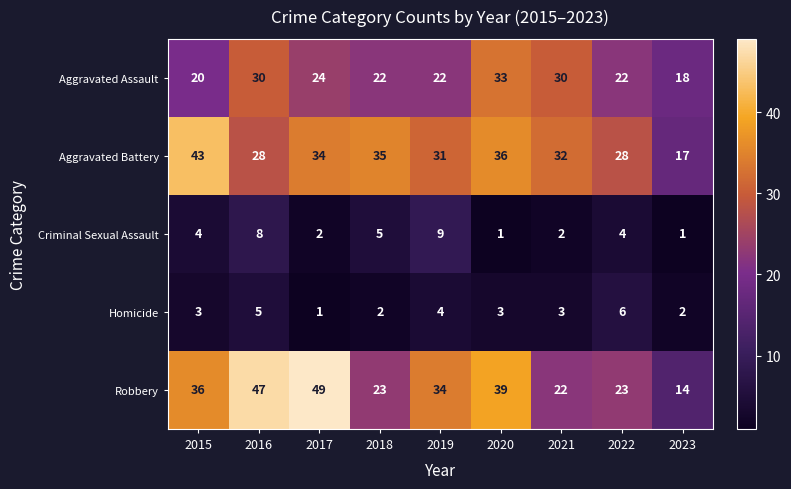

How many data points in Aggravated Assault are less than 22?

2